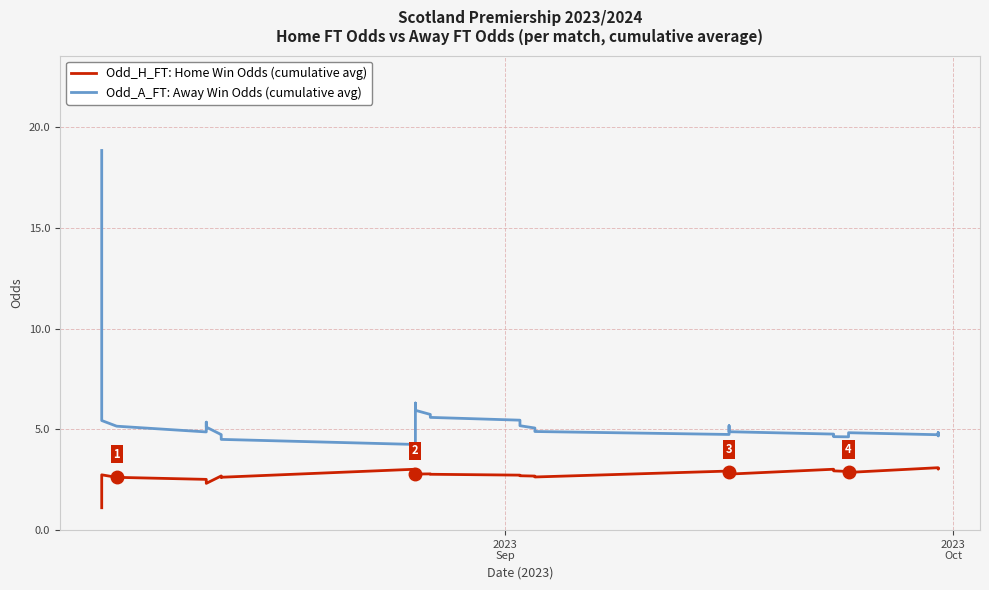

How many lines are shown in the chart?

2